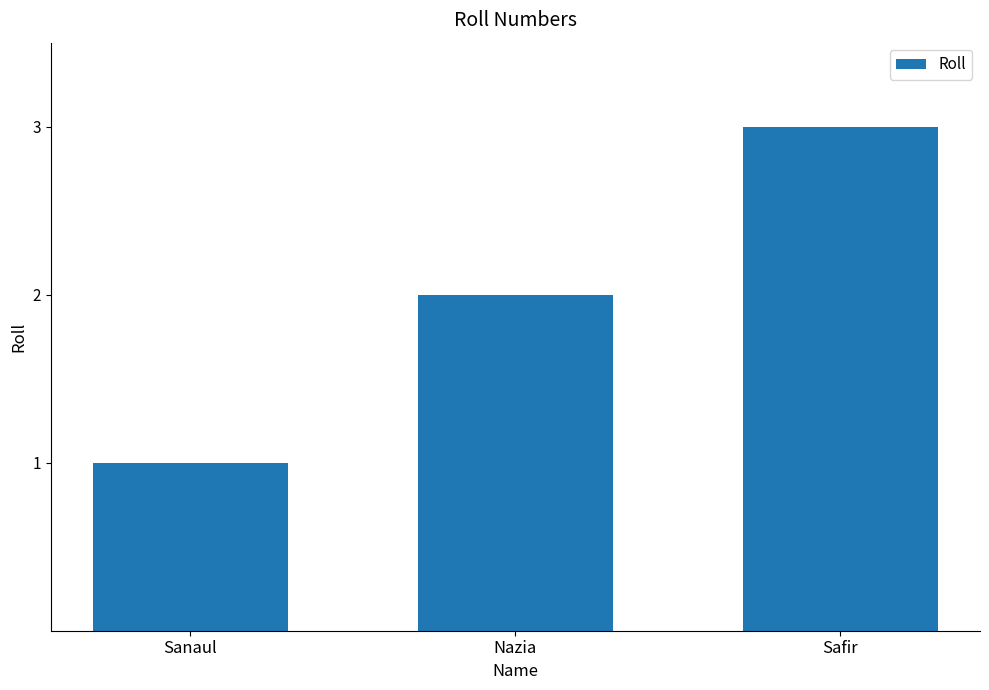

True or false: the data shows 2 at Sanaul.

False